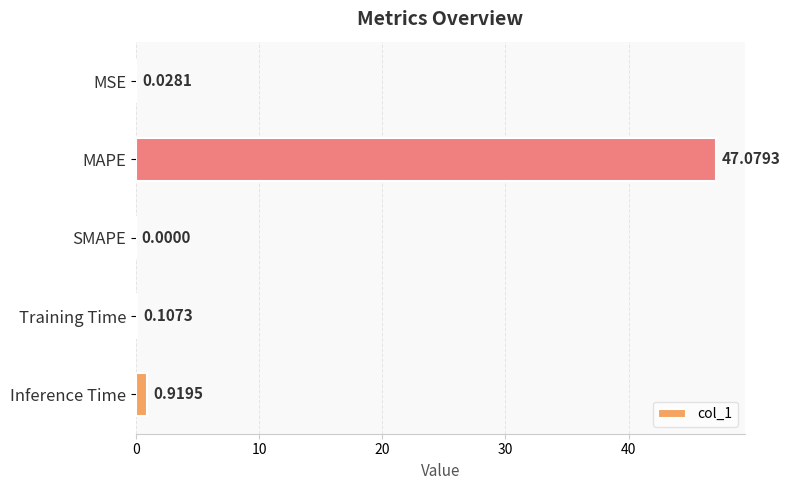

Where is the data nearest to the value 23?

Inference Time